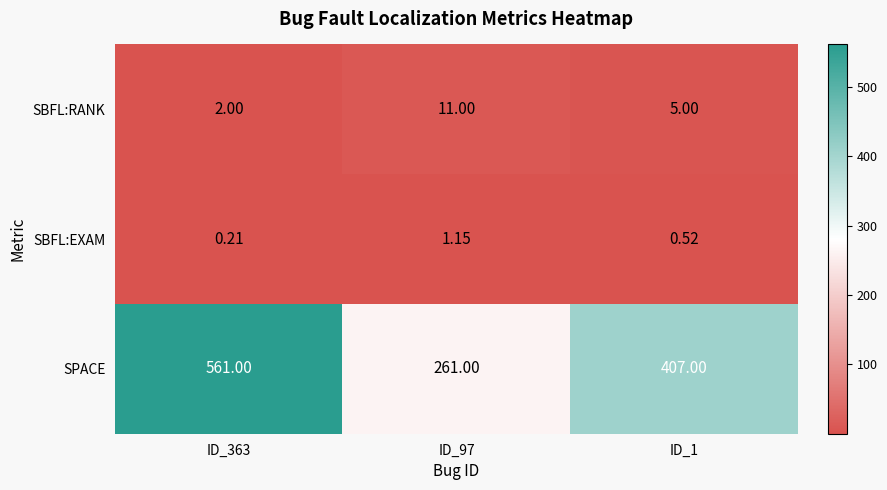

Rank the series at ID_363 from lowest to highest value.

SBFL:EXAM, SBFL:RANK, SPACE